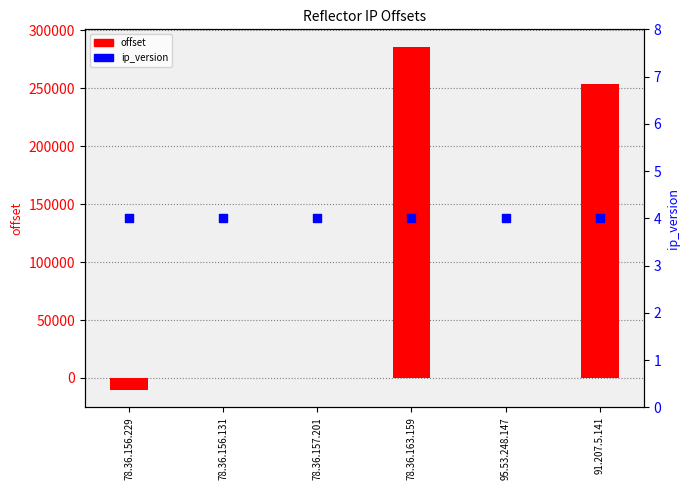

Is the value of offset at 91.207.5.141 greater than the value of ip_version at 78.36.157.201?

Yes